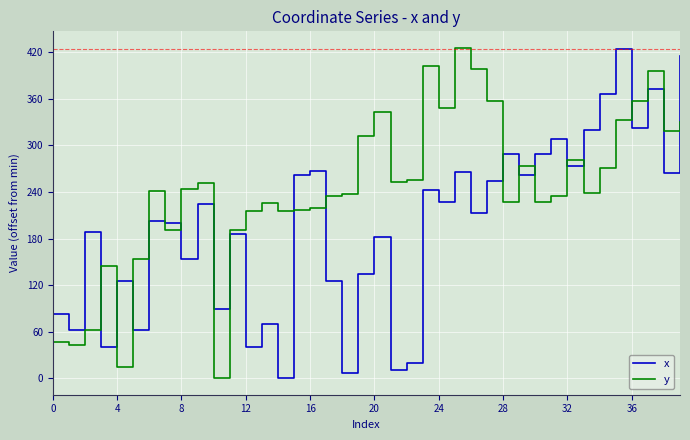

Rank the series by their average value, from lowest to highest.

x, y